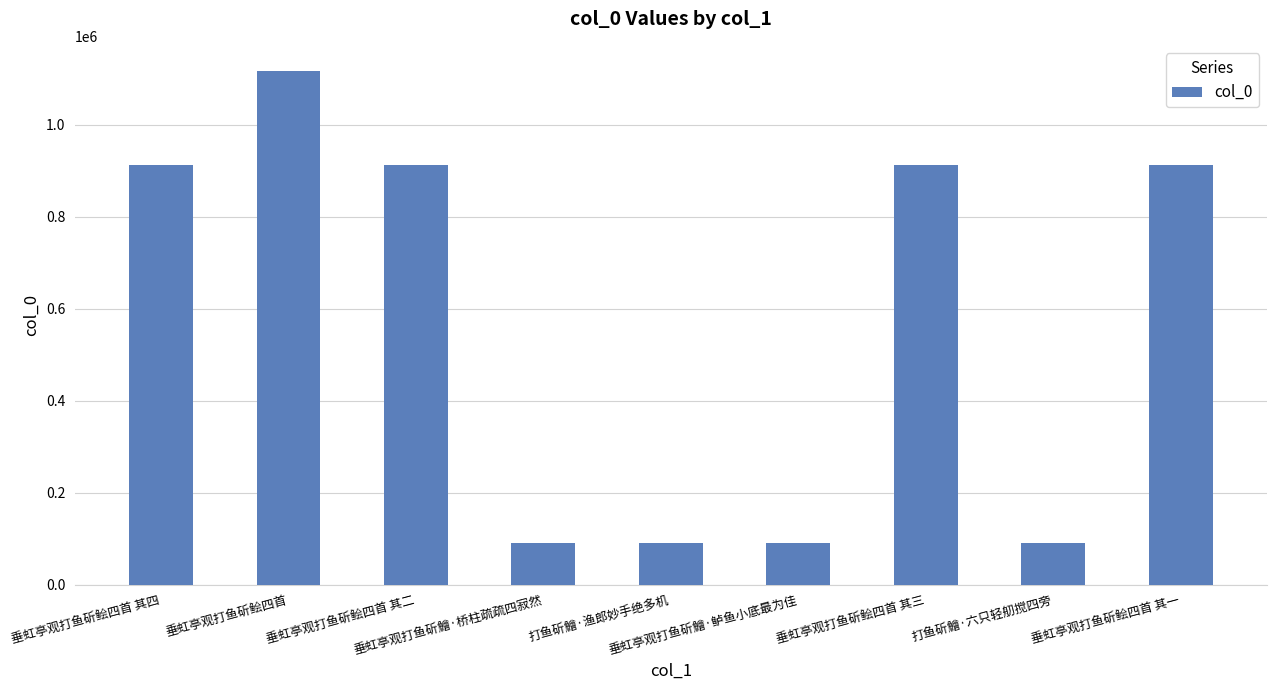

The value at 垂虹亭观打鱼斫鲙四首 is 1456390. True or false?

False